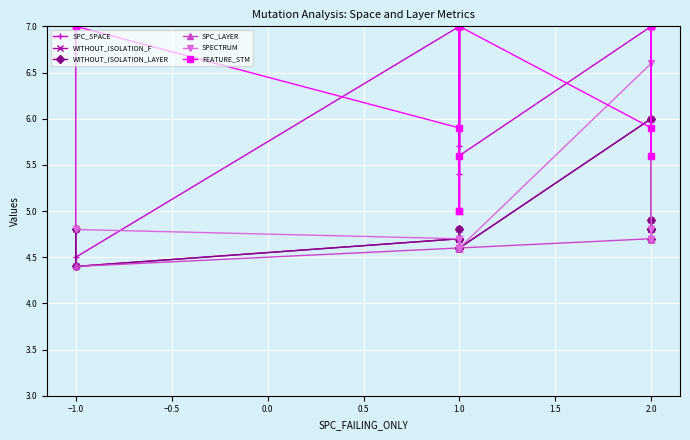

The WITHOUT_ISOLATION_F series shows 1.1 at 2.0. True or false?

False